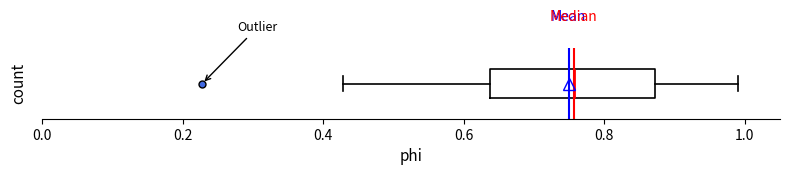

Where does the right whisker of the box end on the x-axis? The values are not printed on the chart, so give them approximately, as read against the axis.

1.00